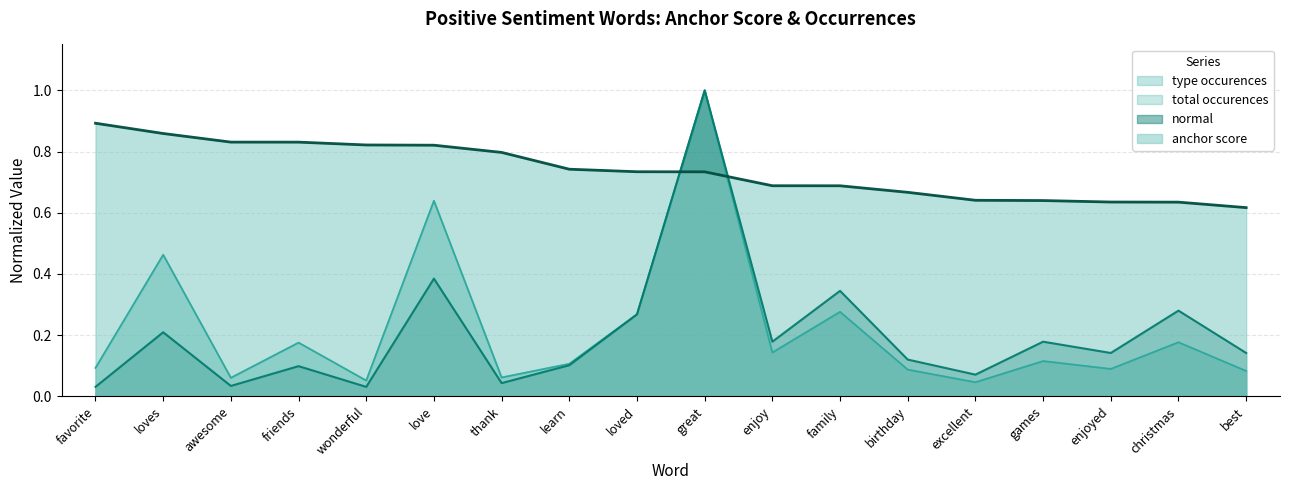

What is the maximum value for anchor score?

0.9